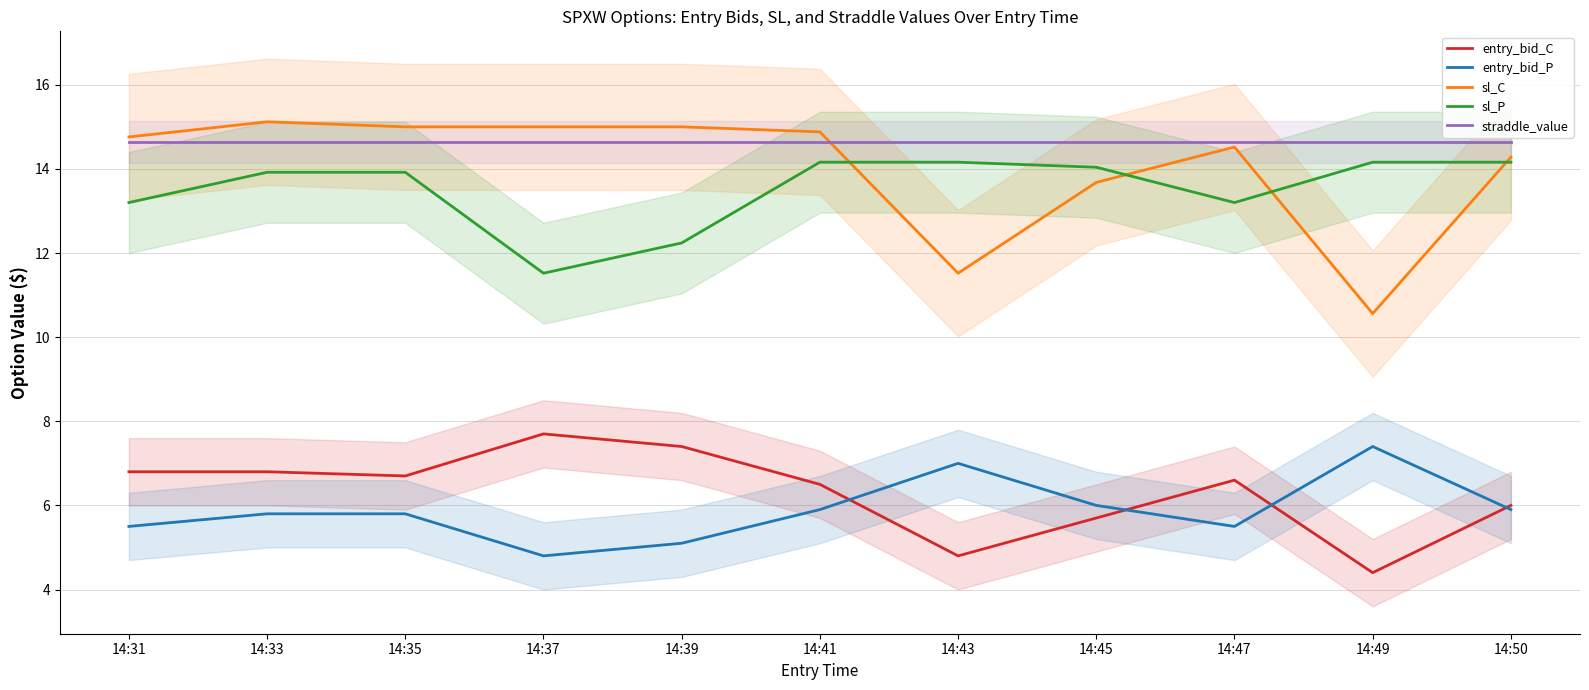

The entry_bid_P series shows 2.6 at 14:37. True or false?

False